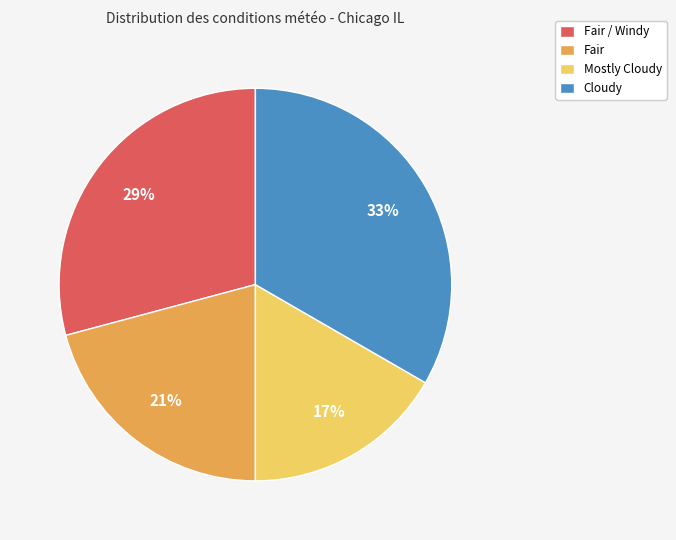

Rank the categories by value from highest to lowest.

Cloudy, Fair / Windy, Fair, Mostly Cloudy